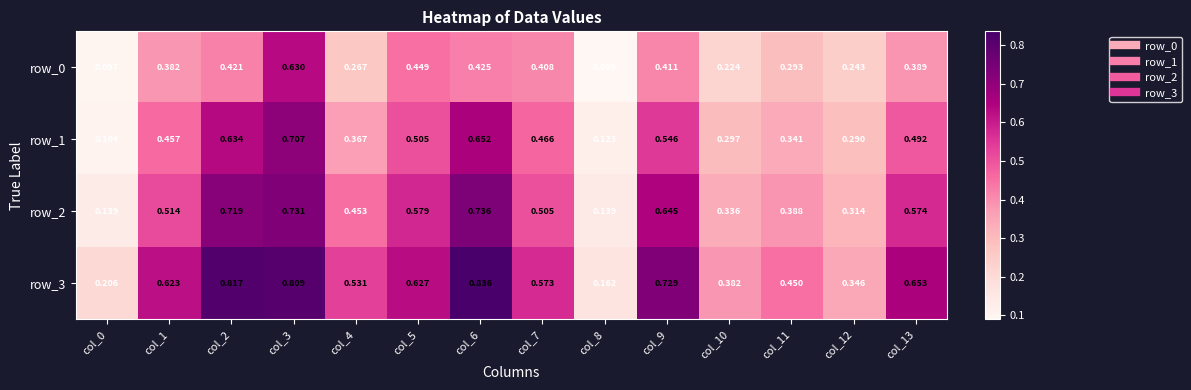

Which series has the widest spread of values?

row_3